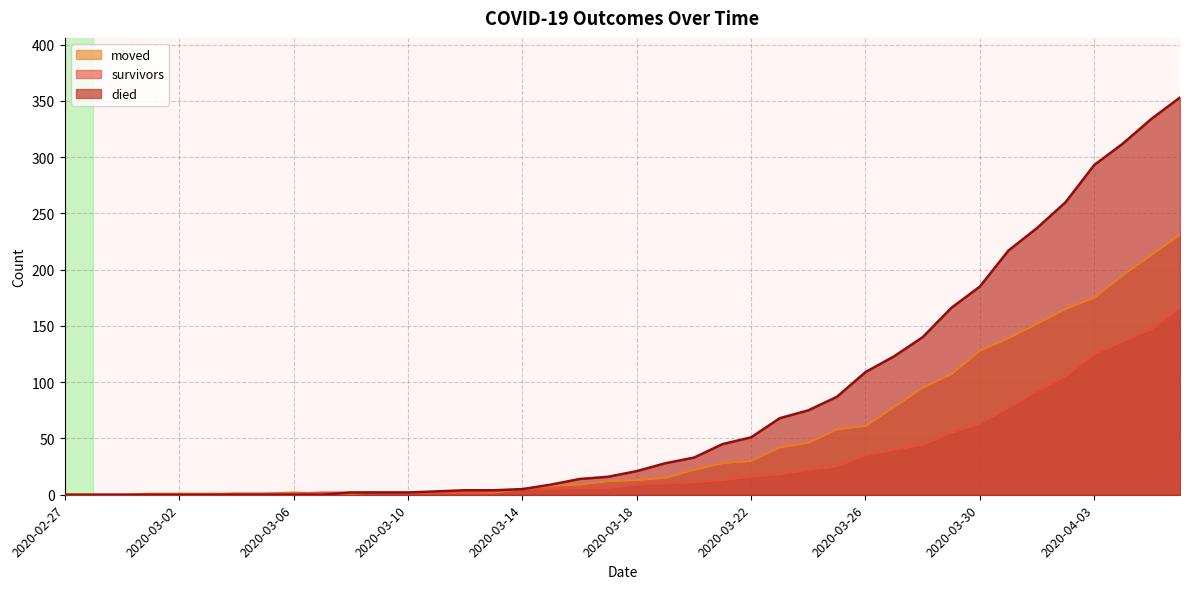

What is the sum of all moved values?

2046